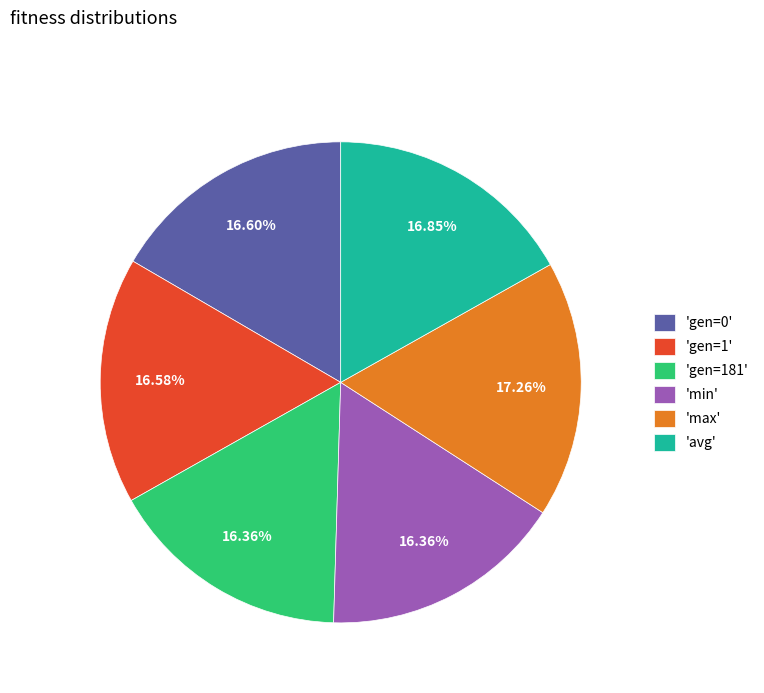

What is the ratio of the value at 'avg' to the value at 'gen=0'?

1.0